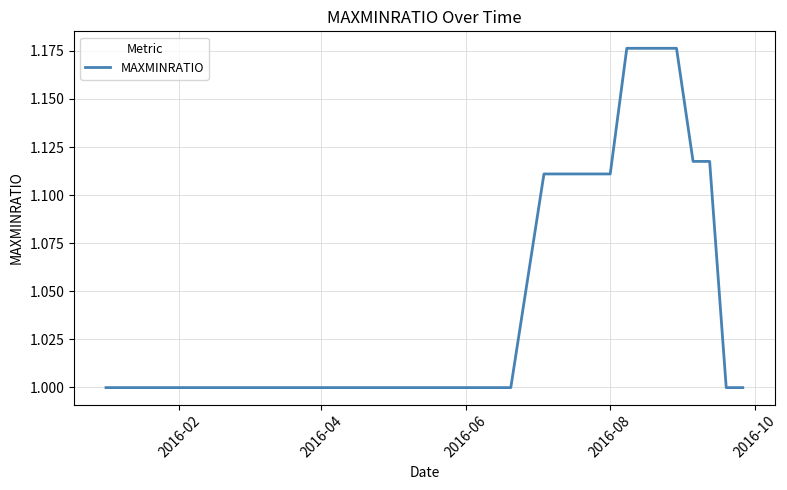

How many distinct data groups are displayed?

1